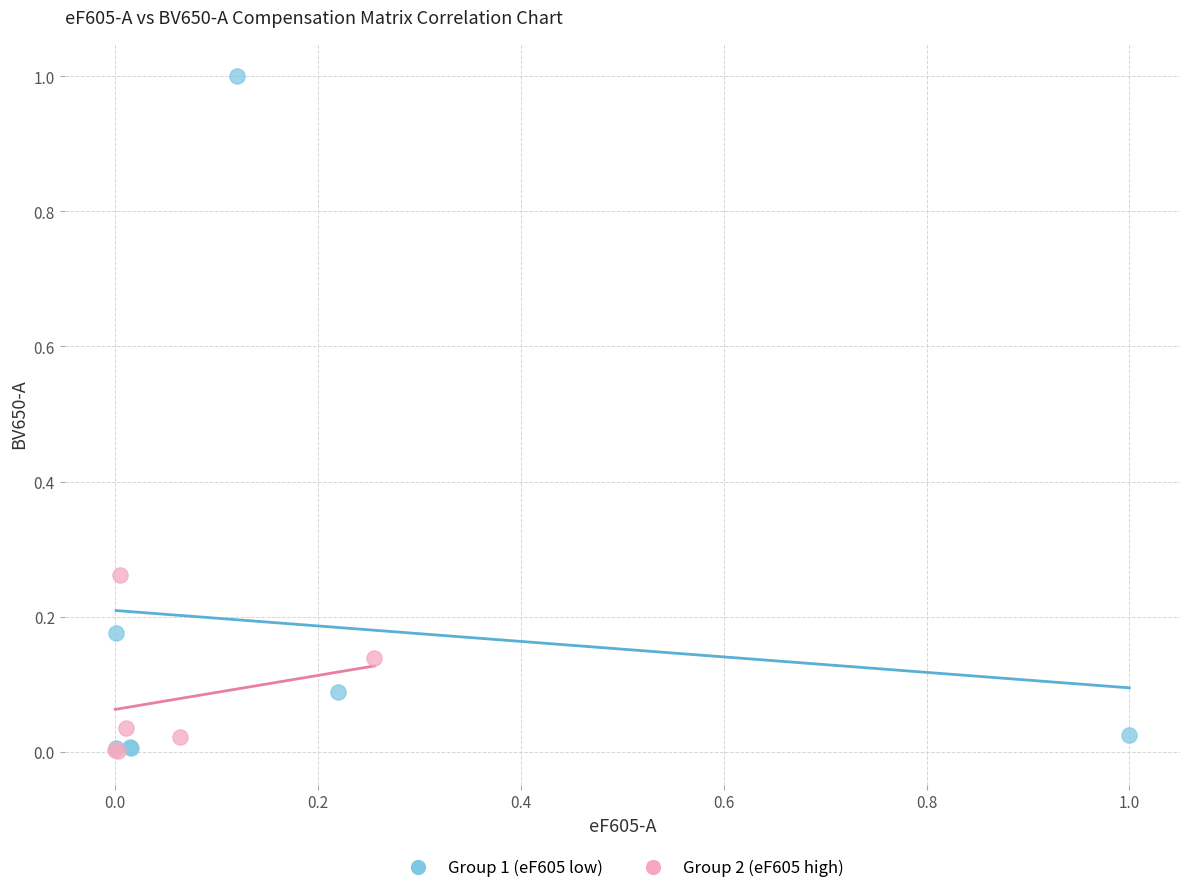

Which series contains the highest Y value?

Group 1 (eF605 low)